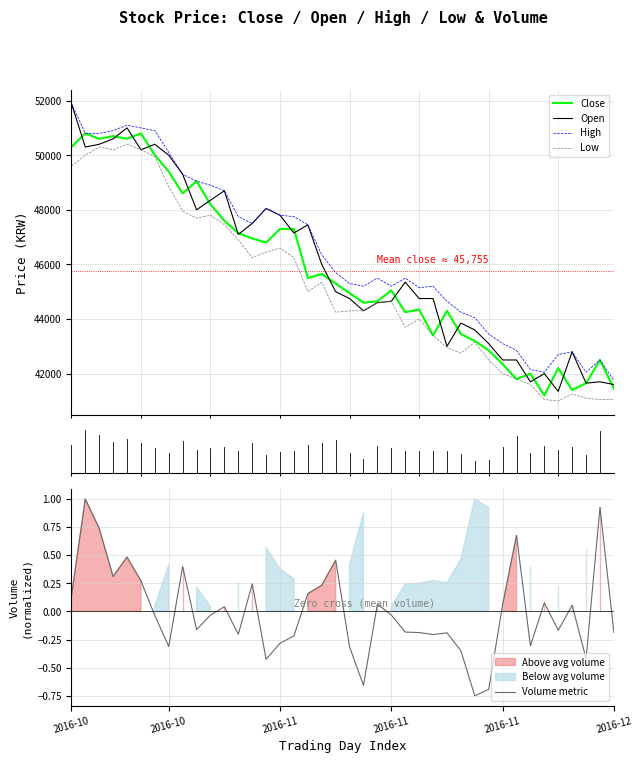

What is the sum of all Close values?

1830200